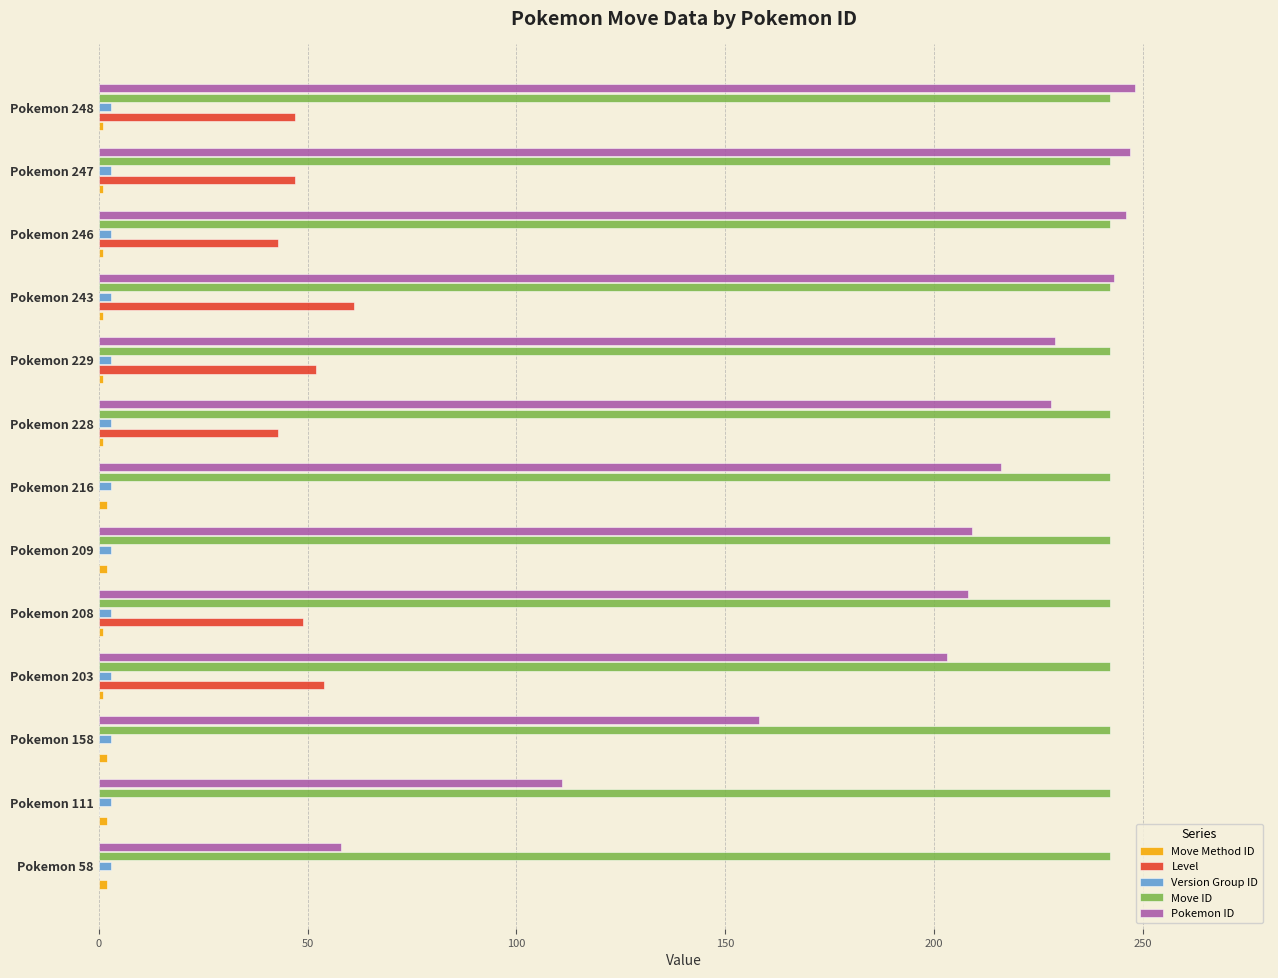

The value of Move ID at Pokemon 243 is 242. True or false?

True